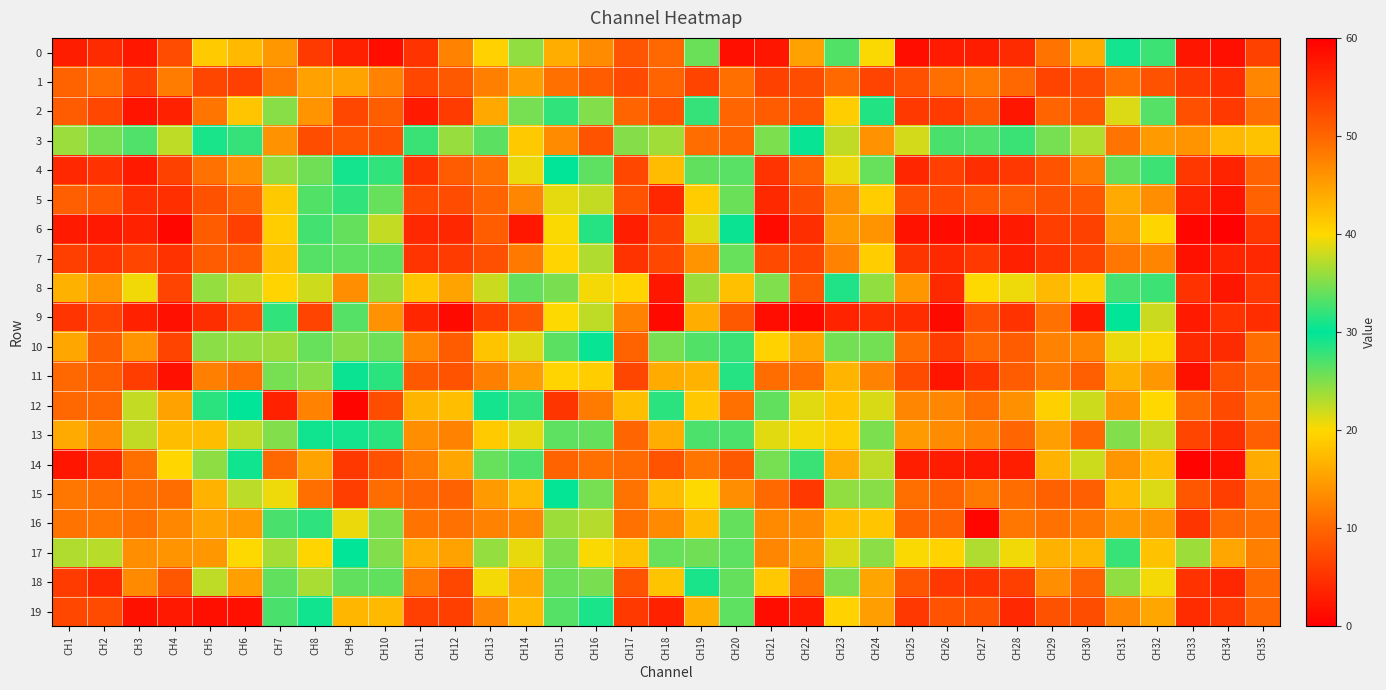

Reading right to left, what are all the values shown in this chart?

0: CH35=6.5	CH34=1.6	CH33=2.3	CH32=27.6	CH31=29.2	CH30=16.1	CH29=11.3	CH28=4.3	CH27=3.0	CH26=2.9	CH25=1.5	CH24=39.8	CH23=33.3	CH22=15.1	CH21=2.2	CH20=58.5	CH19=34.2	CH18=10.3	CH17=8.4	CH16=46.6	CH15=43.6	CH14=24.4	CH13=19.4	CH12=12.6	CH11=5.1	CH10=58.5	CH9=56.8	CH8=54.1	CH7=45.6	CH6=17.4	CH5=18.9	CH4=7.5	CH3=2.3	CH2=4.3	CH1=3.0
1: CH35=12.8	CH34=4.6	CH33=5.8	CH32=8.2	CH31=10.8	CH30=7.5	CH29=6.8	CH28=10.2	CH27=11.6	CH26=10.8	CH25=8.1	CH24=6.6	CH23=10.4	CH22=7.7	CH21=6.5	CH20=10.8	CH19=6.8	CH18=9.9	CH17=7.3	CH16=9.1	CH15=11.0	CH14=14.8	CH13=12.4	CH12=8.9	CH11=7.1	CH10=12.6	CH9=15.4	CH8=15.2	CH7=11.8	CH6=6.4	CH5=7.0	CH4=12.0	CH3=6.2	CH2=10.6	CH1=9.8
2: CH35=10.6	CH34=5.7	CH33=8.0	CH32=26.7	CH31=21.4	CH30=8.6	CH29=9.9	CH28=2.3	CH27=8.9	CH26=5.9	CH25=5.7	CH24=31.3	CH23=19.2	CH22=8.3	CH21=9.1	CH20=50.0	CH19=27.9	CH18=8.2	CH17=10.0	CH16=35.1	CH15=28.0	CH14=25.4	CH13=15.9	CH12=5.9	CH11=2.7	CH10=50.6	CH9=52.9	CH8=14.0	CH7=24.6	CH6=18.3	CH5=11.4	CH4=3.3	CH3=2.1	CH2=7.1	CH1=8.9
3: CH35=18.1	CH34=17.3	CH33=14.0	CH32=45.4	CH31=48.8	CH30=37.0	CH29=34.6	CH28=27.7	CH27=33.2	CH26=27.2	CH25=21.8	CH24=46.1	CH23=37.5	CH22=30.3	CH21=34.8	CH20=50.2	CH19=49.3	CH18=36.3	CH17=35.2	CH16=51.8	CH15=46.7	CH14=41.3	CH13=33.6	CH12=24.0	CH11=27.7	CH10=51.9	CH9=51.6	CH8=52.4	CH7=46.1	CH6=28.0	CH5=29.0	CH4=22.6	CH3=26.9	CH2=34.6	CH1=24.0
4: CH35=9.6	CH34=3.6	CH33=5.6	CH32=27.6	CH31=26.1	CH30=11.7	CH29=8.2	CH28=5.4	CH27=4.7	CH26=6.4	CH25=3.8	CH24=25.9	CH23=20.8	CH22=9.8	CH21=5.2	CH20=26.6	CH19=26.2	CH18=17.5	CH17=7.1	CH16=33.6	CH15=30.0	CH14=20.8	CH13=10.9	CH12=9.0	CH11=5.1	CH10=28.1	CH9=29.2	CH8=34.3	CH7=24.0	CH6=13.6	CH5=11.1	CH4=6.5	CH3=2.6	CH2=5.0	CH1=4.0
5: CH35=9.6	CH34=2.1	CH33=3.7	CH32=13.7	CH31=16.0	CH30=8.8	CH29=8.1	CH28=8.9	CH27=8.7	CH26=7.4	CH25=7.9	CH24=19.1	CH23=13.9	CH22=7.7	CH21=4.2	CH20=25.9	CH19=19.0	CH18=4.0	CH17=8.2	CH16=22.4	CH15=21.0	CH14=12.8	CH13=9.9	CH12=7.6	CH11=7.2	CH10=25.9	CH9=31.9	CH8=33.2	CH7=18.7	CH6=10.0	CH5=8.2	CH4=4.7	CH3=4.8	CH2=8.8	CH1=9.4
6: CH35=5.5	CH34=0.2	CH33=0.8	CH32=19.7	CH31=14.8	CH30=6.5	CH29=6.2	CH28=2.7	CH27=1.4	CH26=1.2	CH25=2.0	CH24=14.0	CH23=14.6	CH22=4.6	CH21=1.3	CH20=30.4	CH19=21.1	CH18=6.4	CH17=3.1	CH16=28.6	CH15=20.2	CH14=2.4	CH13=9.2	CH12=3.9	CH11=4.0	CH10=22.3	CH9=26.0	CH8=27.4	CH7=19.0	CH6=6.4	CH5=9.1	CH4=0.8	CH3=3.3	CH2=2.5	CH1=2.7
7: CH35=4.0	CH34=3.6	CH33=1.8	CH32=12.8	CH31=11.6	CH30=6.7	CH29=5.3	CH28=3.2	CH27=5.7	CH26=4.2	CH25=5.4	CH24=19.1	CH23=12.6	CH22=6.9	CH21=7.3	CH20=25.9	CH19=14.0	CH18=7.1	CH17=5.0	CH16=23.1	CH15=19.6	CH14=11.6	CH13=7.8	CH12=5.9	CH11=5.2	CH10=26.2	CH9=26.3	CH8=33.4	CH7=18.0	CH6=9.2	CH5=9.0	CH4=5.0	CH3=6.9	CH2=5.2	CH1=6.2
8: CH35=5.7	CH34=2.3	CH33=5.0	CH32=32.4	CH31=27.3	CH30=19.2	CH29=17.3	CH28=20.7	CH27=20.1	CH26=4.2	CH25=14.2	CH24=35.7	CH23=28.8	CH22=8.9	CH21=25.0	CH20=42.2	CH19=36.1	CH18=2.4	CH17=19.7	CH16=39.6	CH15=34.7	CH14=26.0	CH13=22.1	CH12=15.4	CH11=18.4	CH10=36.2	CH9=46.5	CH8=38.0	CH7=40.4	CH6=22.7	CH5=24.2	CH4=6.7	CH3=20.6	CH2=14.3	CH1=16.5
9: CH35=4.5	CH34=4.9	CH33=2.6	CH32=22.0	CH31=30.0	CH30=2.6	CH29=11.0	CH28=5.0	CH27=7.8	CH26=1.2	CH25=4.4	CH24=4.5	CH23=3.6	CH22=1.0	CH21=1.3	CH20=8.8	CH19=16.4	CH18=1.0	CH17=12.4	CH16=37.4	CH15=39.9	CH14=8.6	CH13=6.2	CH12=1.1	CH11=3.8	CH10=13.9	CH9=26.6	CH8=6.6	CH7=28.1	CH6=7.5	CH5=4.6	CH4=1.7	CH3=3.3	CH2=6.6	CH1=5.3
10: CH35=10.6	CH34=4.3	CH33=4.2	CH32=20.2	CH31=20.8	CH30=12.8	CH29=12.6	CH28=9.1	CH27=10.3	CH26=5.9	CH25=10.6	CH24=25.5	CH23=25.4	CH22=15.8	CH21=19.6	CH20=32.3	CH19=26.8	CH18=25.4	CH17=9.8	CH16=30.3	CH15=26.4	CH14=21.4	CH13=18.2	CH12=9.1	CH11=13.1	CH10=34.3	CH9=35.3	CH8=34.0	CH7=36.1	CH6=24.2	CH5=24.6	CH4=6.8	CH3=14.0	CH2=9.3	CH1=15.7
11: CH35=10.1	CH34=7.9	CH33=1.9	CH32=14.5	CH31=16.6	CH30=9.5	CH29=11.8	CH28=8.9	CH27=5.1	CH26=2.1	CH25=7.5	CH24=12.6	CH23=16.9	CH22=10.9	CH21=10.6	CH20=28.6	CH19=16.8	CH18=16.1	CH17=7.0	CH16=19.1	CH15=19.6	CH14=14.9	CH13=12.3	CH12=8.3	CH11=8.8	CH10=31.7	CH9=29.6	CH8=24.6	CH7=25.3	CH6=10.9	CH5=12.4	CH4=1.7	CH3=6.0	CH2=9.3	CH1=10.2
12: CH35=11.5	CH34=7.3	CH33=10.4	CH32=40.0	CH31=45.6	CH30=22.0	CH29=19.2	CH28=13.8	CH27=10.8	CH26=12.9	CH25=12.8	CH24=38.5	CH23=41.6	CH22=21.2	CH21=26.2	CH20=49.0	CH19=41.5	CH18=31.6	CH17=17.8	CH16=48.1	CH15=54.7	CH14=27.9	CH13=30.8	CH12=17.8	CH11=17.0	CH10=52.4	CH9=59.4	CH8=47.5	CH7=56.7	CH6=30.1	CH5=31.7	CH4=15.3	CH3=22.3	CH2=10.3	CH1=10.1
13: CH35=9.4	CH34=4.7	CH33=6.9	CH32=37.9	CH31=24.9	CH30=10.1	CH29=14.9	CH28=10.0	CH27=12.4	CH26=13.4	CH25=14.7	CH24=25.2	CH23=19.1	CH22=20.4	CH21=21.1	CH20=27.0	CH19=27.0	CH18=16.2	CH17=10.0	CH16=33.9	CH15=26.3	CH14=21.0	CH13=18.8	CH12=12.6	CH11=13.6	CH10=31.7	CH9=29.3	CH8=30.6	CH7=24.9	CH6=22.6	CH5=17.7	CH4=17.6	CH3=22.5	CH2=13.5	CH1=16.0
14: CH35=16.1	CH34=1.6	CH33=0.4	CH32=42.5	CH31=45.8	CH30=21.9	CH29=16.6	CH28=3.1	CH27=2.5	CH26=2.9	CH25=3.1	CH24=37.5	CH23=43.7	CH22=32.2	CH21=25.3	CH20=51.1	CH19=48.6	CH18=8.2	CH17=10.5	CH16=49.0	CH15=50.2	CH14=33.0	CH13=34.0	CH12=15.8	CH11=12.0	CH10=51.9	CH9=54.4	CH8=44.6	CH7=49.8	CH6=29.4	CH5=35.5	CH4=19.9	CH3=10.8	CH2=4.1	CH1=2.2
15: CH35=11.7	CH34=6.2	CH33=8.6	CH32=21.4	CH31=17.4	CH30=9.4	CH29=9.6	CH28=10.7	CH27=11.7	CH26=9.8	CH25=10.8	CH24=24.7	CH23=24.3	CH22=5.5	CH21=10.3	CH20=46.5	CH19=20.1	CH18=17.5	CH17=11.2	CH16=34.7	CH15=30.2	CH14=17.3	CH13=14.7	CH12=9.7	CH11=10.0	CH10=49.3	CH9=53.8	CH8=49.2	CH7=39.4	CH6=22.7	CH5=16.8	CH4=10.8	CH3=10.8	CH2=11.1	CH1=11.6
16: CH35=11.0	CH34=10.2	CH33=5.4	CH32=14.3	CH31=14.4	CH30=11.6	CH29=11.0	CH28=11.5	CH27=0.8	CH26=9.6	CH25=9.5	CH24=18.5	CH23=17.8	CH22=13.5	CH21=13.2	CH20=33.9	CH19=17.7	CH18=13.2	CH17=11.1	CH16=22.9	CH15=23.8	CH14=13.1	CH13=12.5	CH12=11.1	CH11=11.4	CH10=34.8	CH9=39.2	CH8=31.8	CH7=27.1	CH6=14.5	CH5=15.4	CH4=12.9	CH3=10.9	CH2=11.5	CH1=11.3
17: CH35=12.3	CH34=15.7	CH33=23.8	CH32=41.8	CH31=27.8	CH30=17.1	CH29=16.5	CH28=20.6	CH27=23.1	CH26=19.5	CH25=20.2	CH24=35.4	CH23=21.6	CH22=14.5	CH21=12.8	CH20=26.3	CH19=25.6	CH18=34.0	CH17=18.2	CH16=39.8	CH15=25.1	CH14=39.0	CH13=24.2	CH12=15.3	CH11=16.2	CH10=35.1	CH9=30.1	CH8=40.2	CH7=23.5	CH6=20.1	CH5=14.3	CH4=14.1	CH3=13.6	CH2=22.8	CH1=23.1
18: CH35=10.4	CH34=3.9	CH33=4.9	CH32=20.5	CH31=24.3	CH30=9.7	CH29=13.6	CH28=6.3	CH27=5.1	CH26=5.4	CH25=8.3	CH24=15.5	CH23=25.0	CH22=11.3	CH21=18.6	CH20=26.1	CH19=28.9	CH18=18.3	CH17=8.2	CH16=25.2	CH15=25.8	CH14=16.0	CH13=20.4	CH12=7.1	CH11=11.7	CH10=26.2	CH9=26.2	CH8=23.3	CH7=26.2	CH6=15.0	CH5=22.6	CH4=8.6	CH3=13.1	CH2=4.1	CH1=5.9
19: CH35=10.0	CH34=5.5	CH33=4.5	CH32=15.8	CH31=12.9	CH30=7.7	CH29=8.1	CH28=4.1	CH27=8.1	CH26=8.3	CH25=5.5	CH24=15.0	CH23=19.5	CH22=2.6	CH21=1.4	CH20=33.7	CH19=16.4	CH18=3.3	CH17=5.7	CH16=29.0	CH15=26.7	CH14=17.4	CH13=12.8	CH12=6.2	CH11=6.4	CH10=42.6	CH9=42.9	CH8=30.6	CH7=32.8	CH6=1.7	CH5=1.6	CH4=2.5	CH3=1.8	CH2=7.5	CH1=7.1